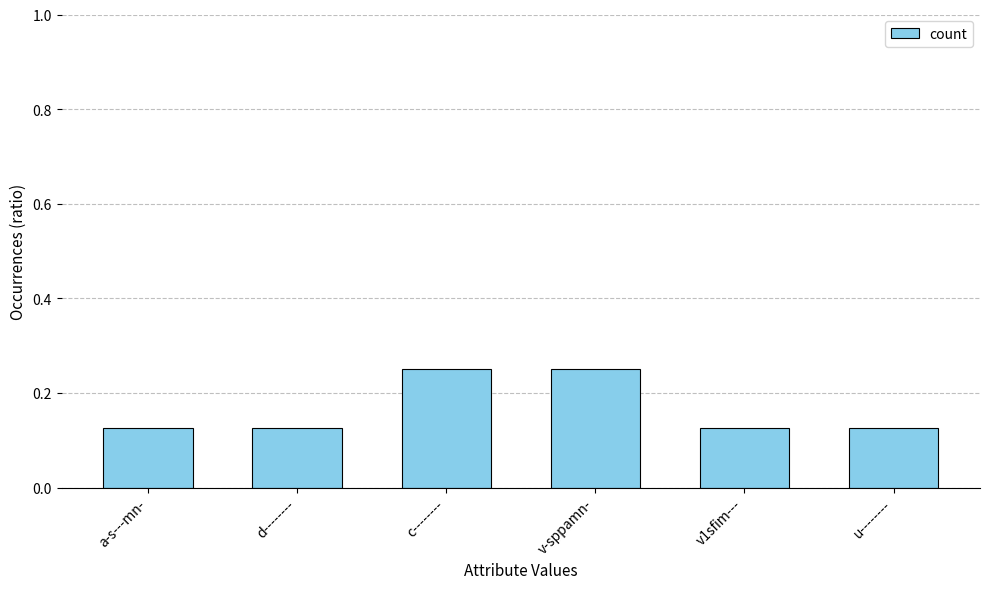

What is the sum of all values?

1.0